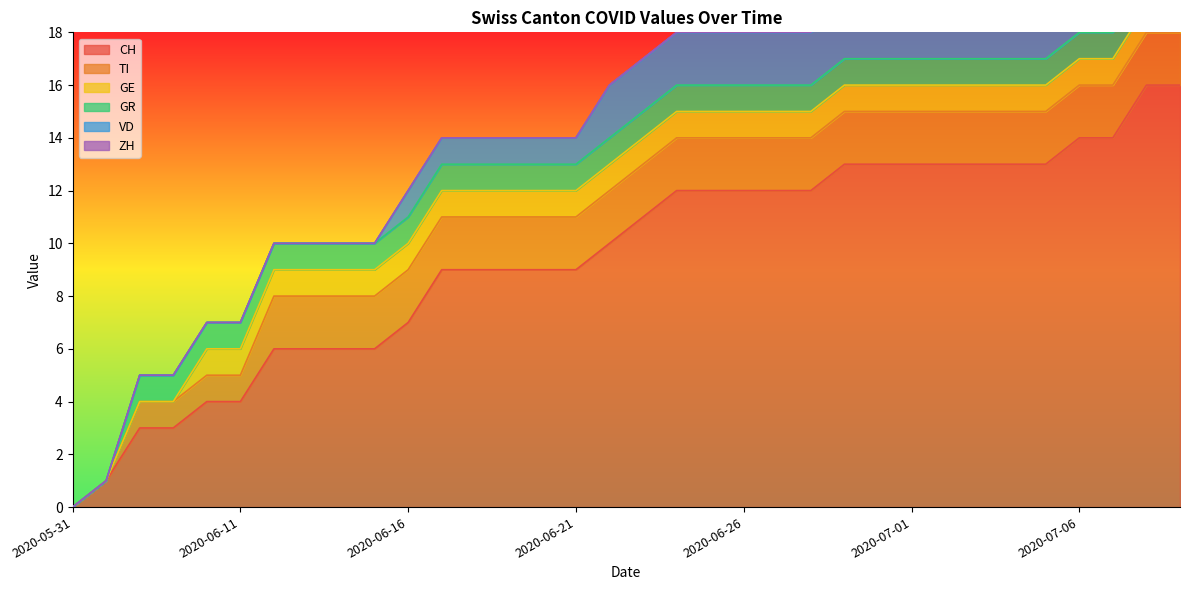

What is the spread (max minus min) of values at 2020-06-26?

12